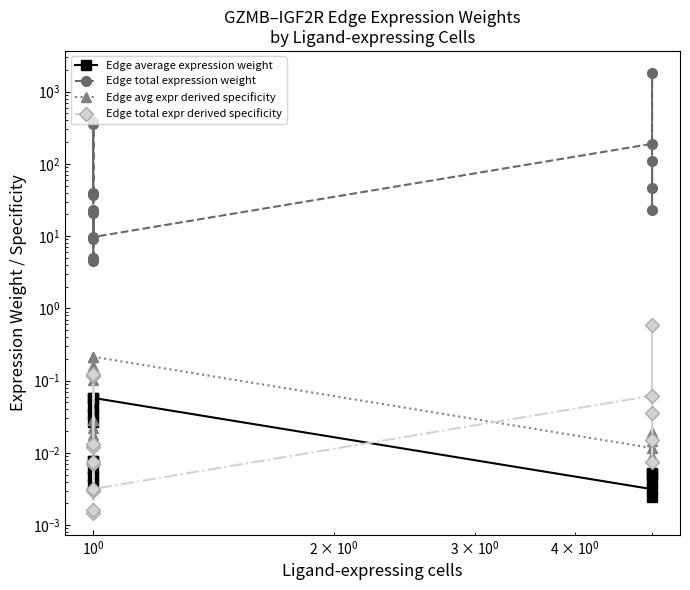

True or false: Edge avg expr derived specificity has a value of 0.4 at 8.

False